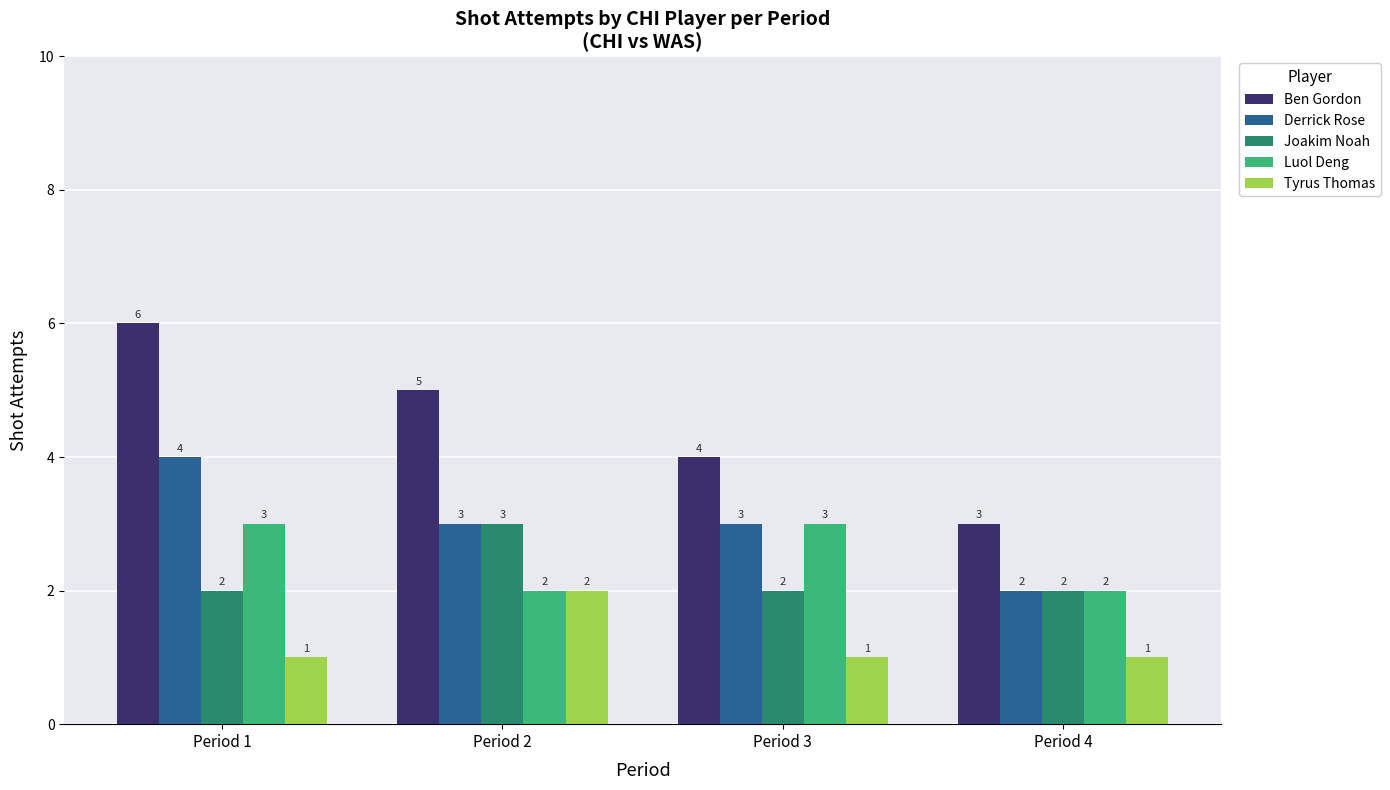

Which series has the largest range (max minus min)?

Ben Gordon